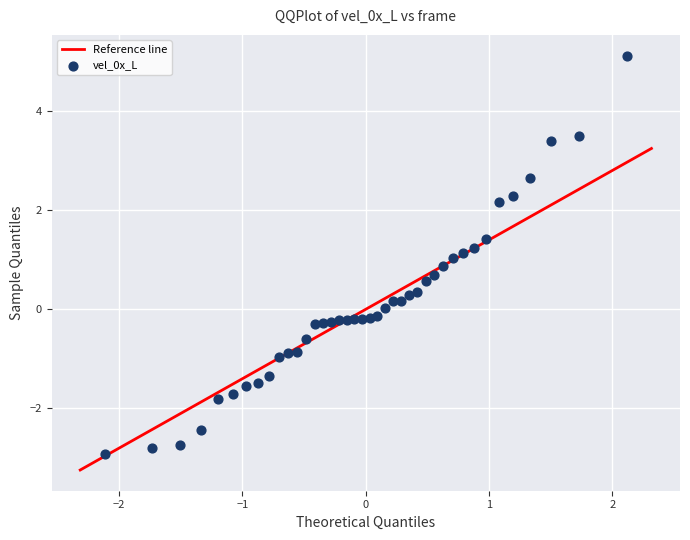

What is the range of Y values (max minus min)?

8.1